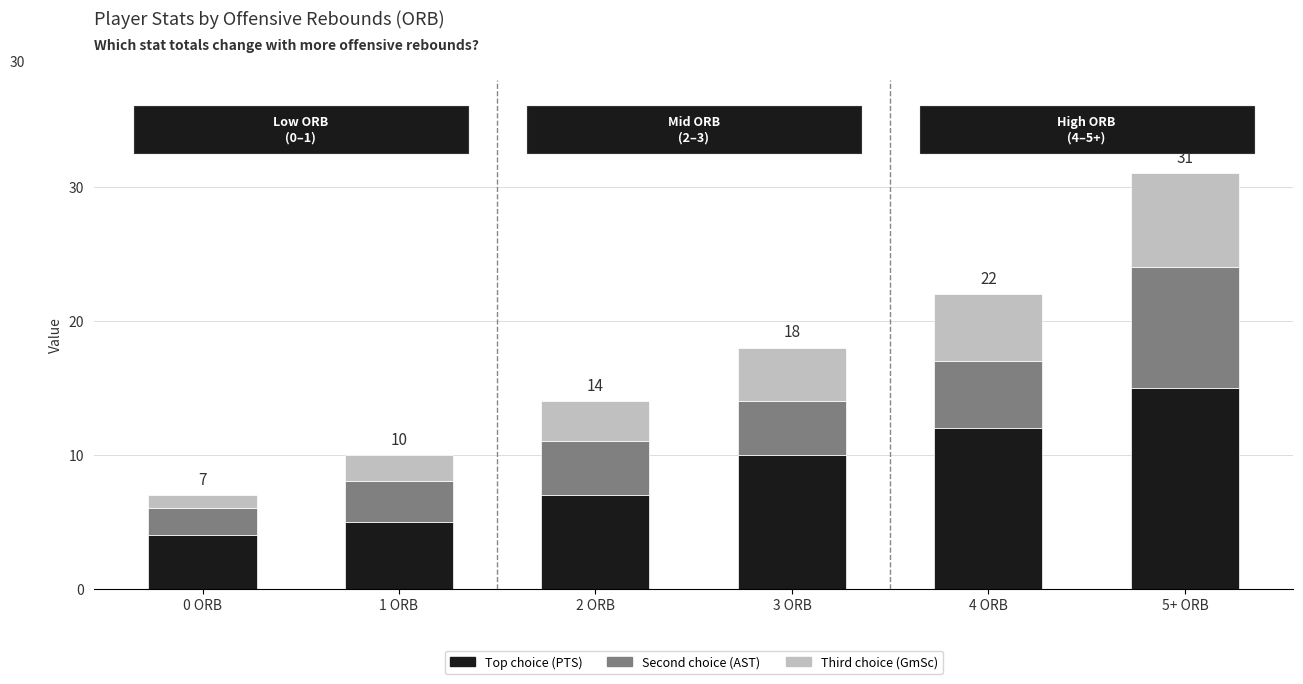

Is it true that Top choice (PTS) equals 10 at 3 ORB?

True